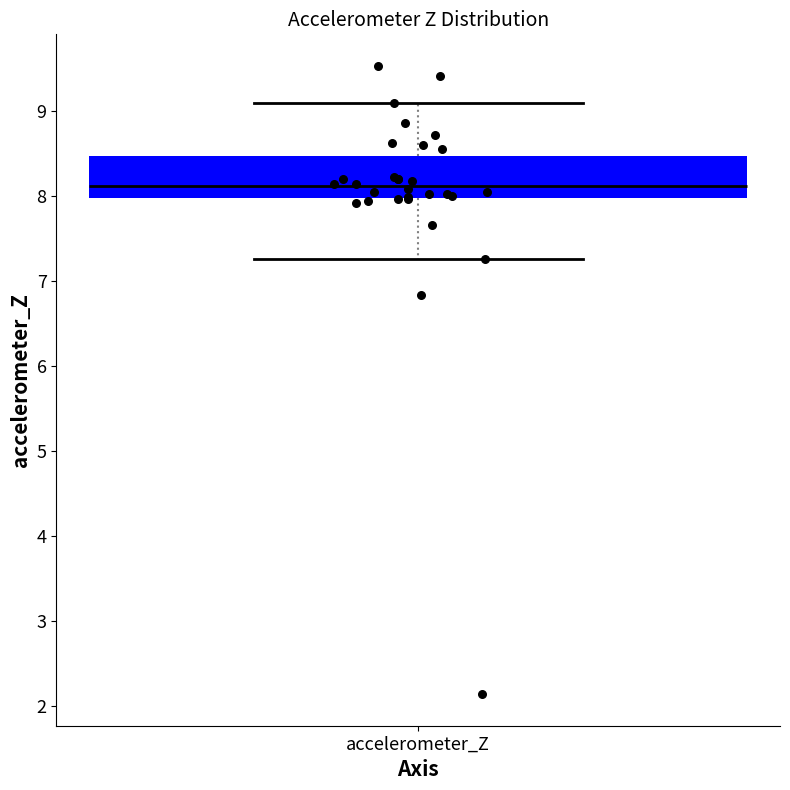

Transcribe this box plot: give where the median line is, the range the box spans, and where the two whiskers end, as read against the y-axis. The values are not printed on the chart, so give them approximately, as read against the axis.

median 8.1, box 8.0 to 8.5, whiskers 7.3 to 9.1